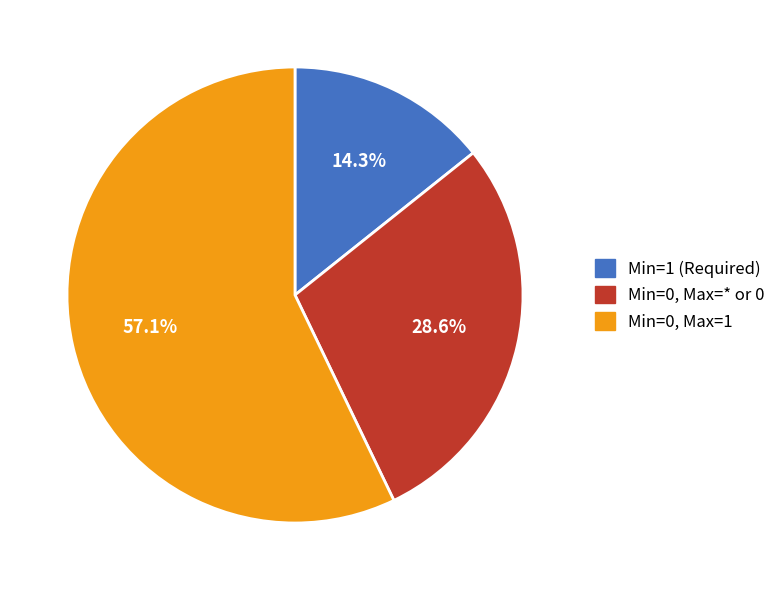

Is there any slice that represents more than half of the pie?

Yes